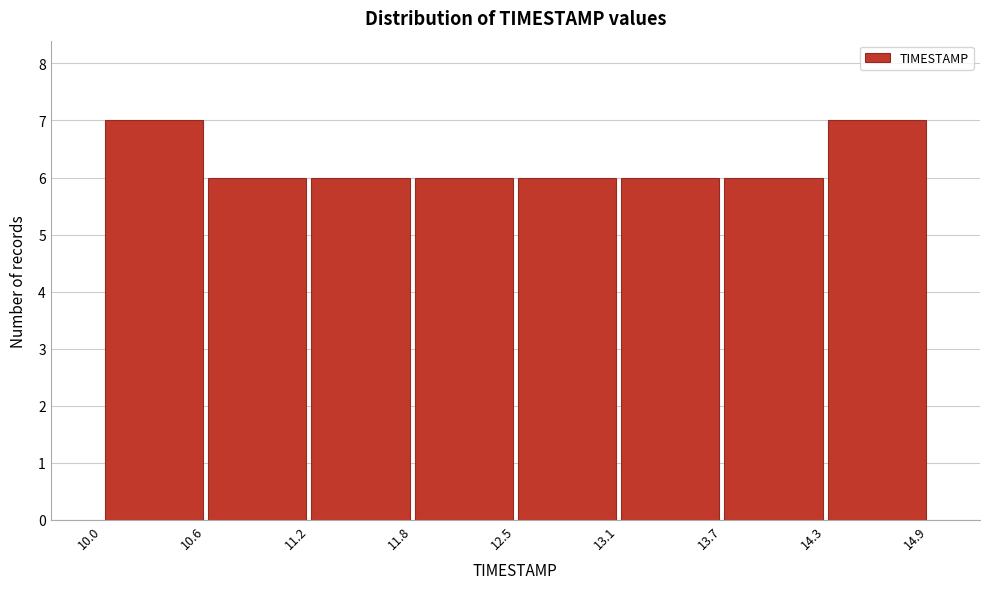

How tall is the bar that spans 12.5 to 13.1 on the x-axis? The values are not printed on the chart, so give them approximately, as read against the axis.

6